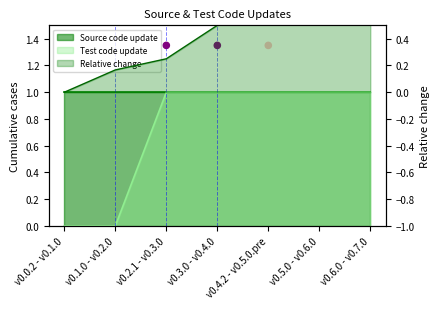

Between v0.0.2 - v0.1.0 and v0.5.0 - v0.6.0, which is larger?

v0.5.0 - v0.6.0